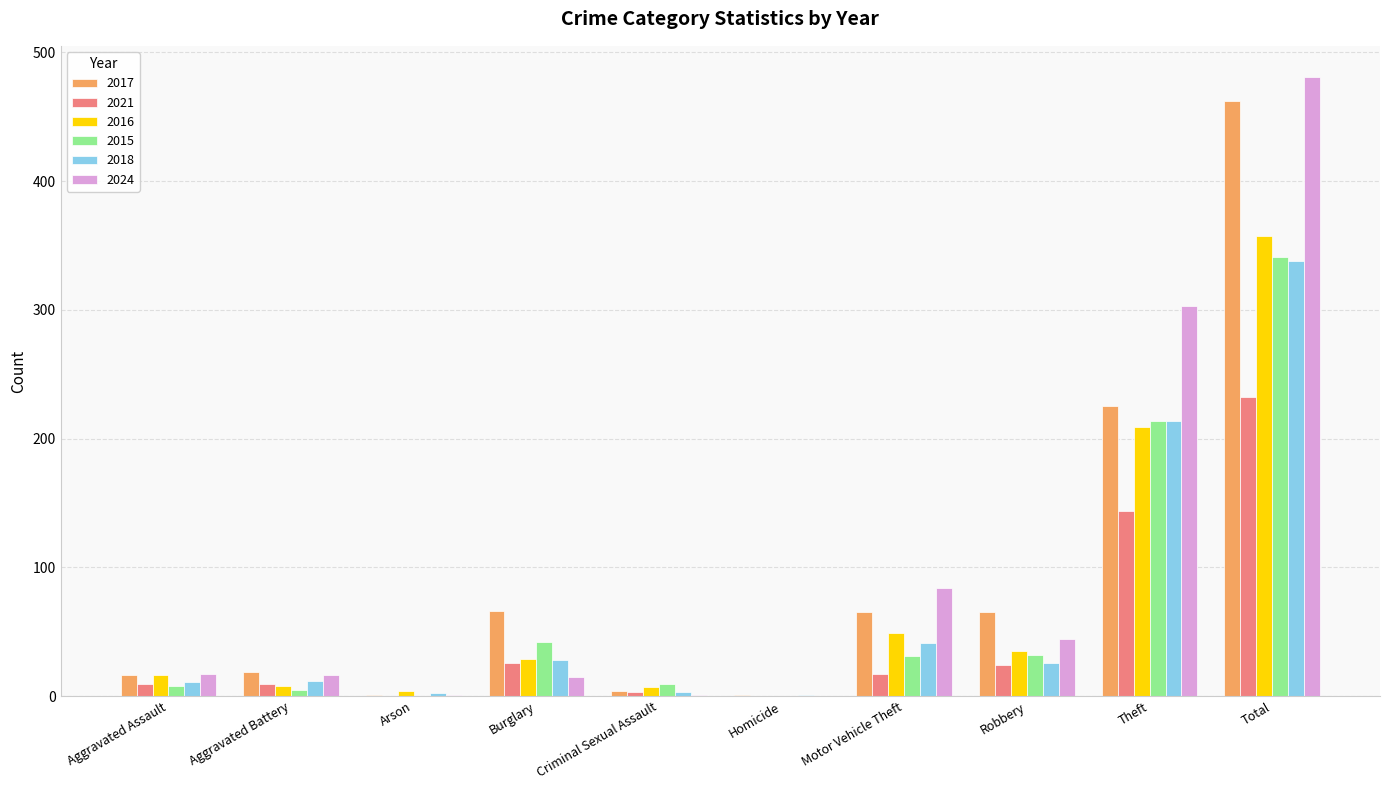

How many groups of bars are there?

10